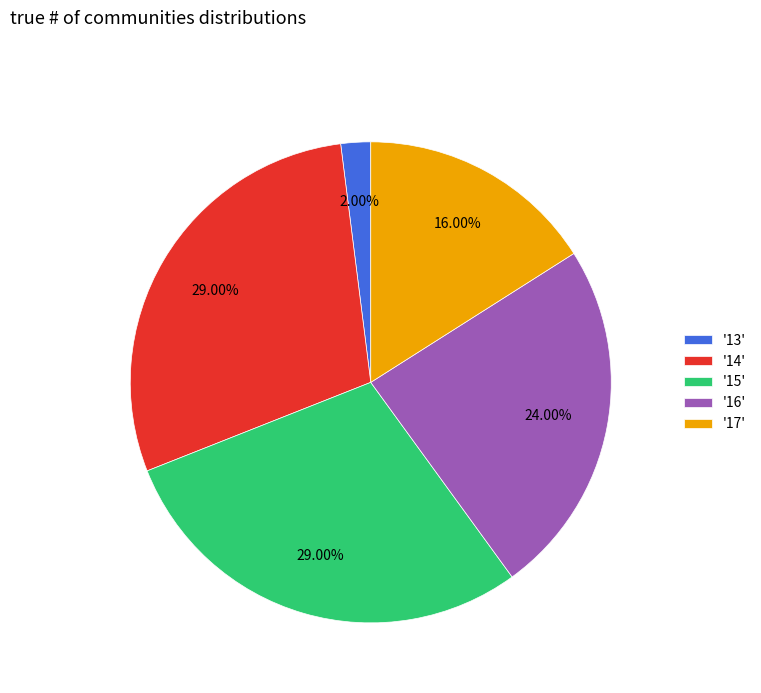

How many slices are in this pie chart?

5